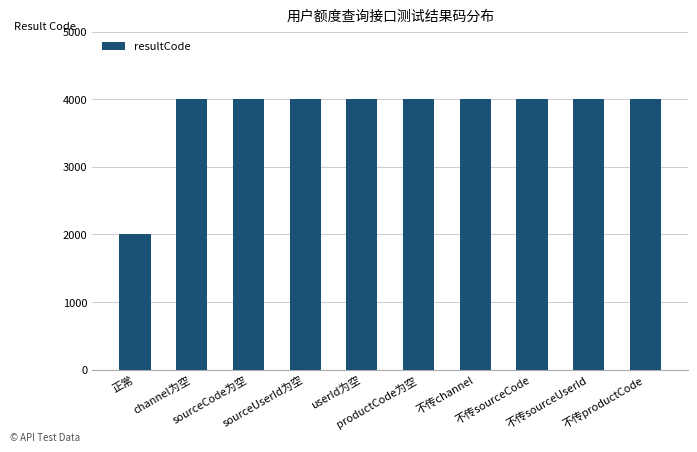

What is the sum of all values?

38000